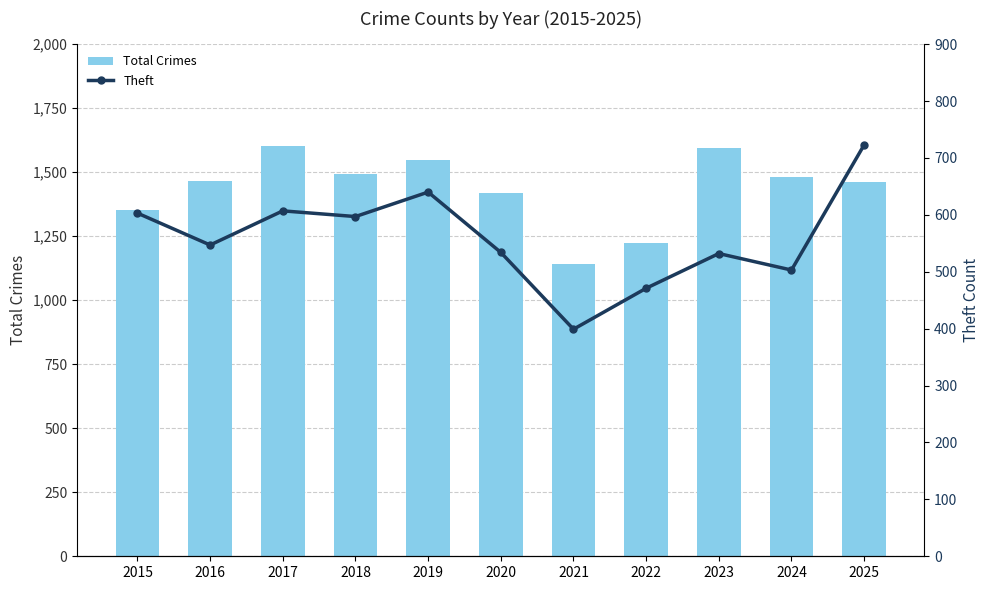

Does the chart contain stacked bars?

No